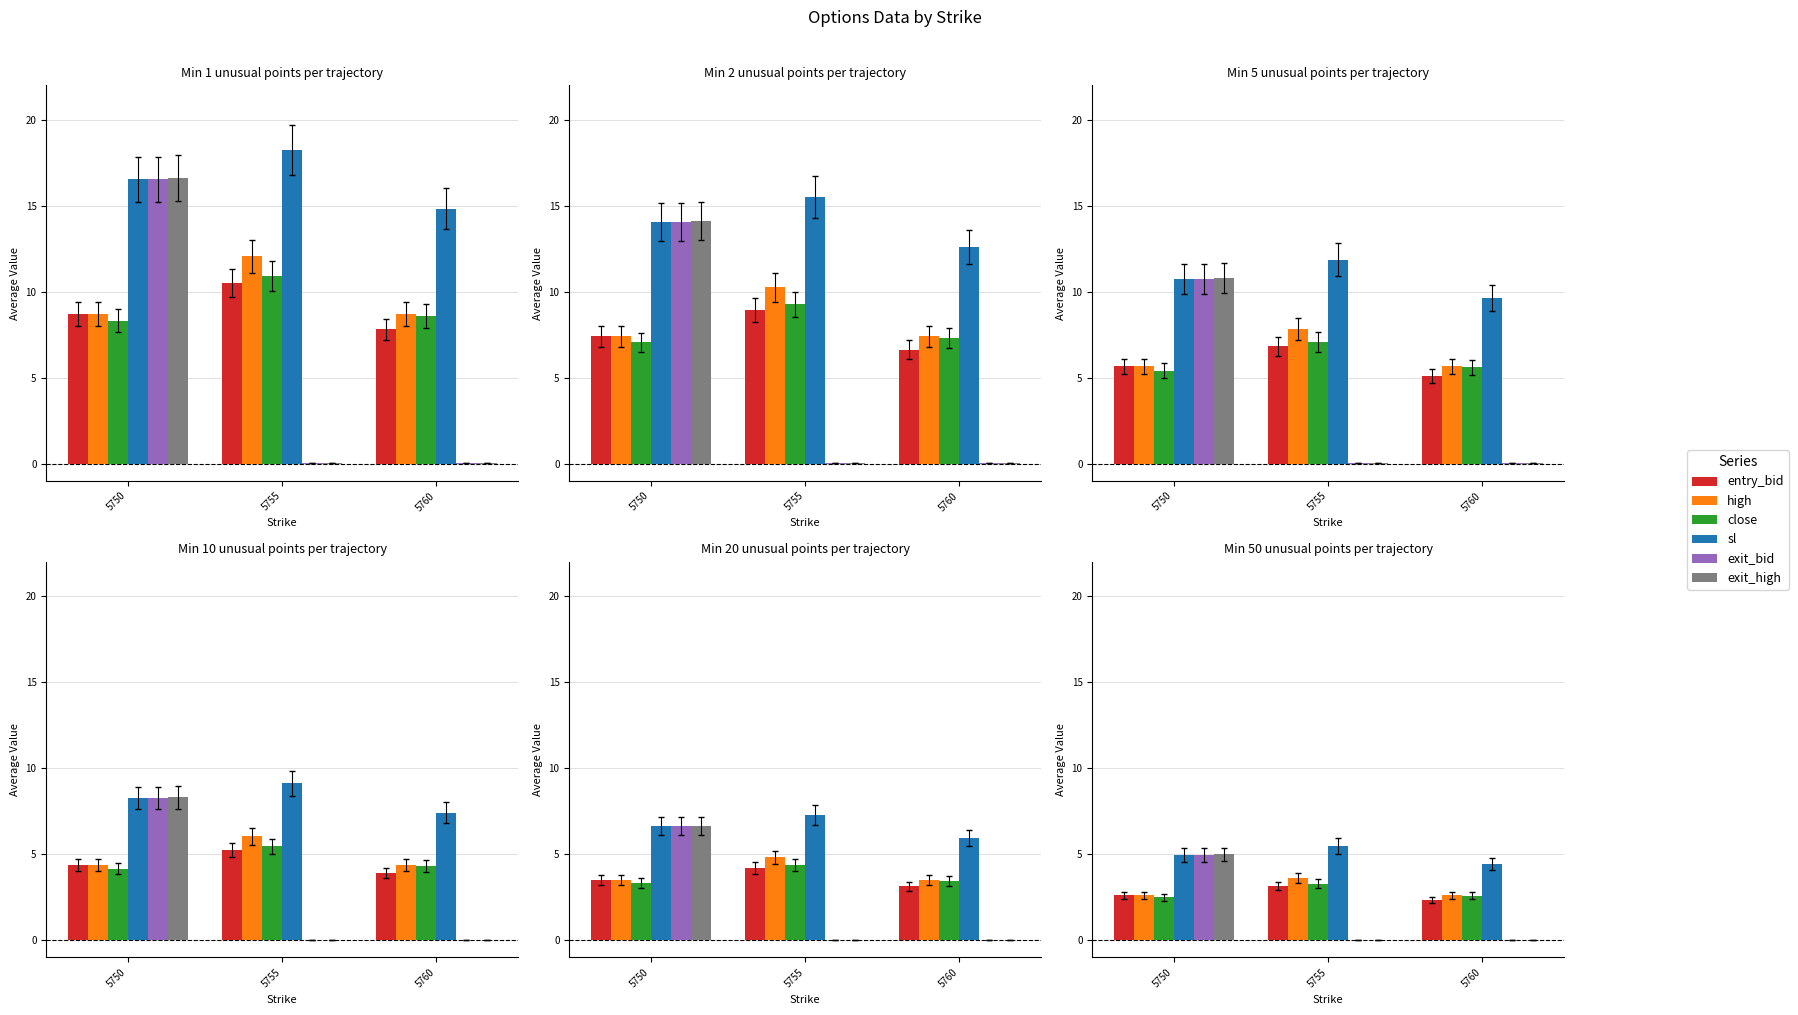

Which series has the widest spread of values?

exit_high